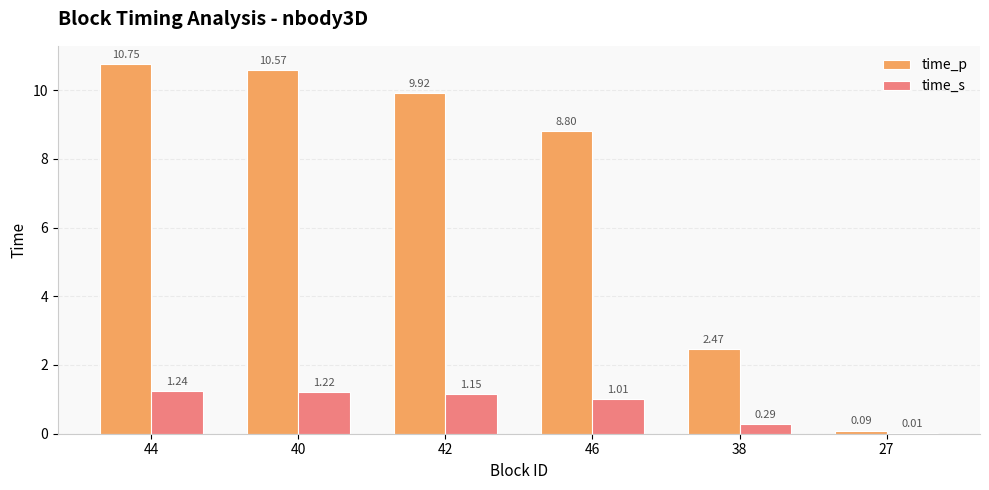

What is the sum of all time_s values?

4.9